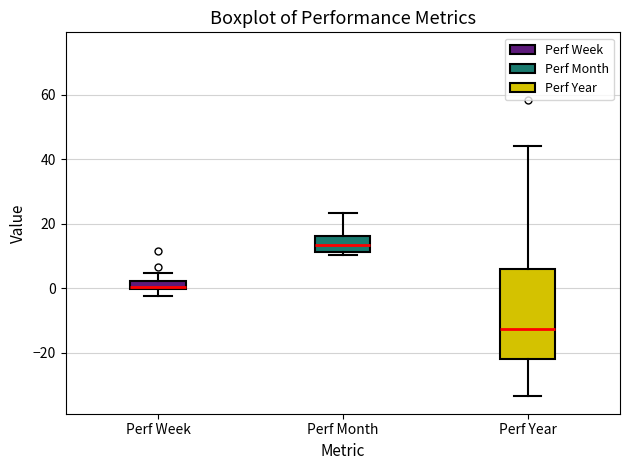

Where does the upper whisker of the box for Perf Week end on the y-axis? The values are not printed on the chart, so give them approximately, as read against the axis.

4